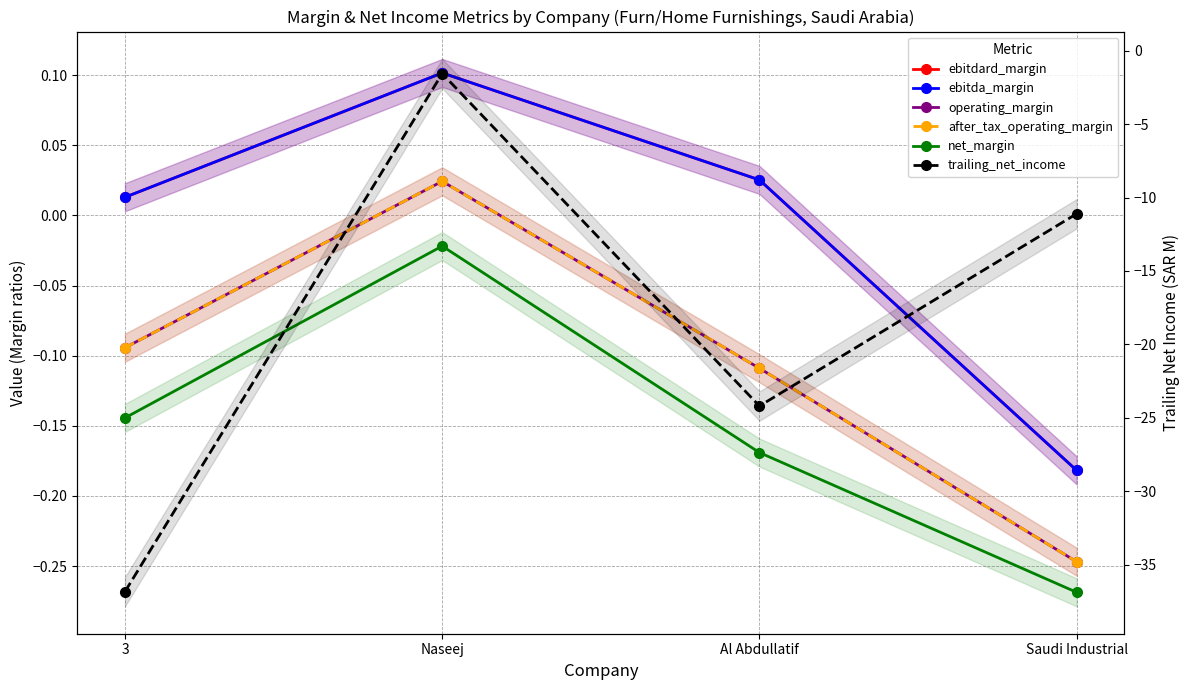

What are all the series names shown in the legend?

ebitdard_margin, ebitda_margin, operating_margin, after_tax_operating_margin, net_margin, trailing_net_income